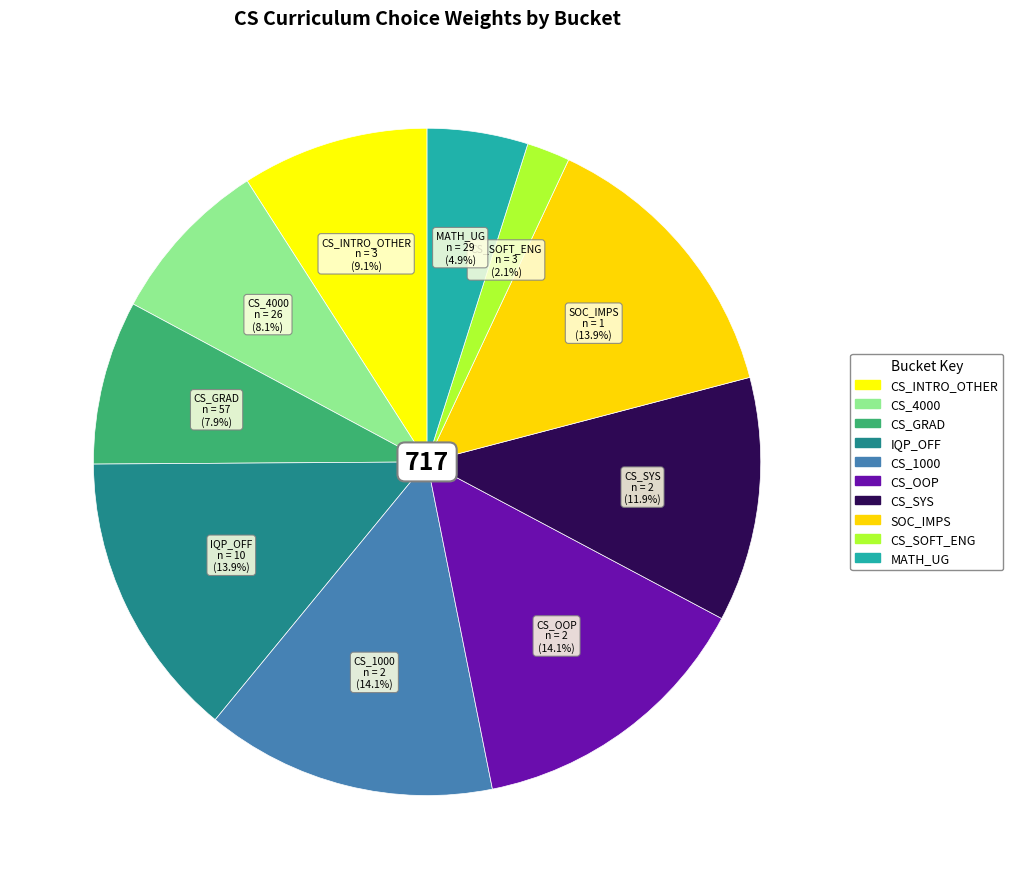

How many segments does this pie chart have?

10